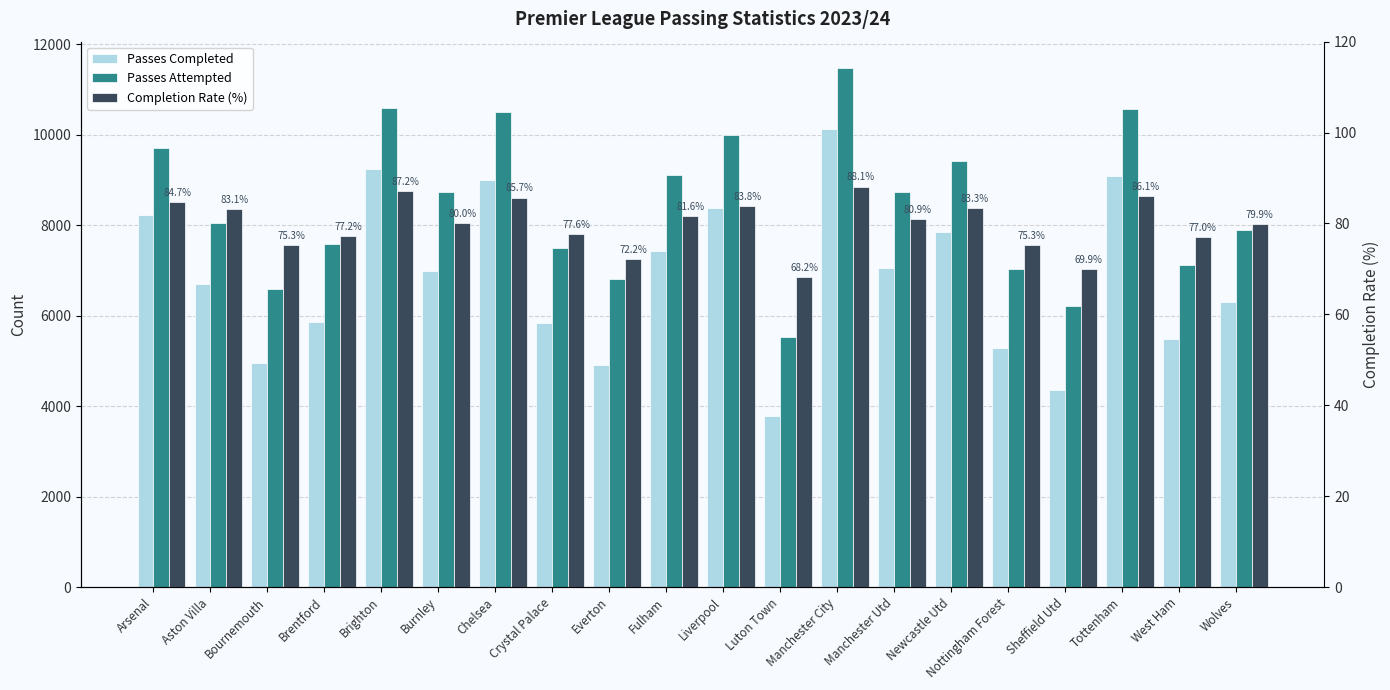

The value of Passes Completed at Brentford is 5850.0. True or false?

True